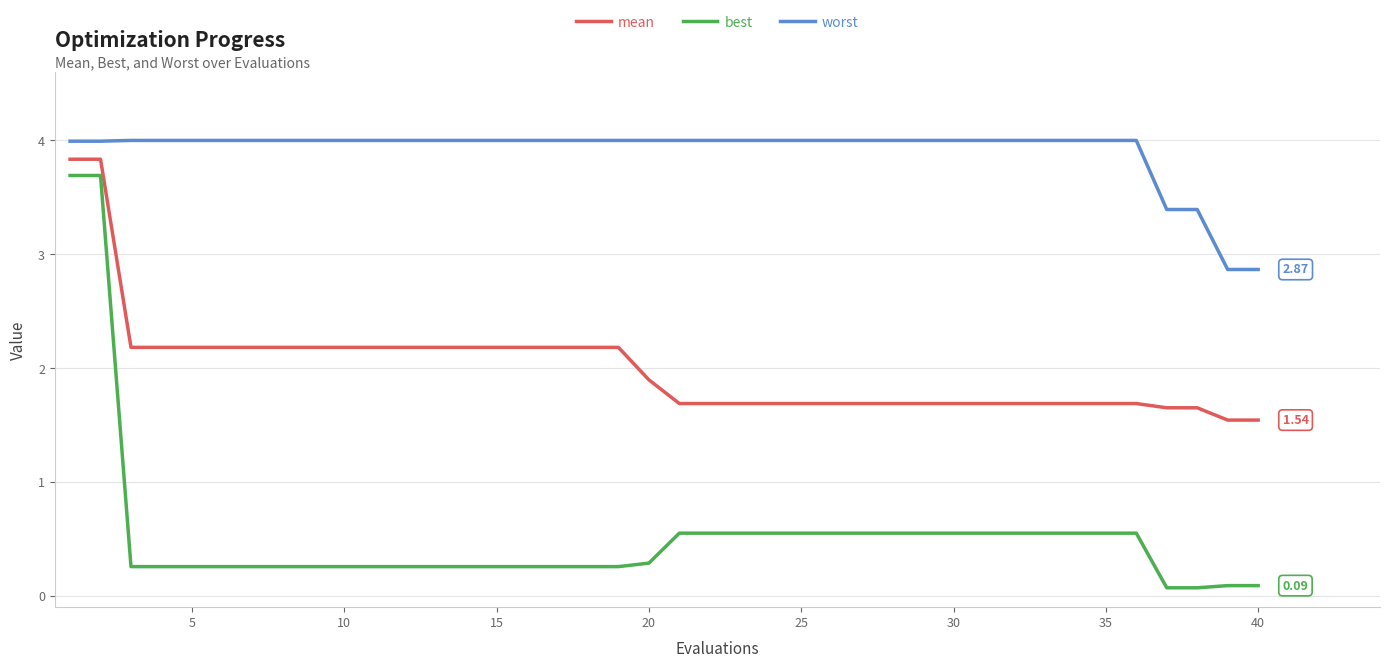

What is the difference between the maximum and minimum values in the worst series?

1.1